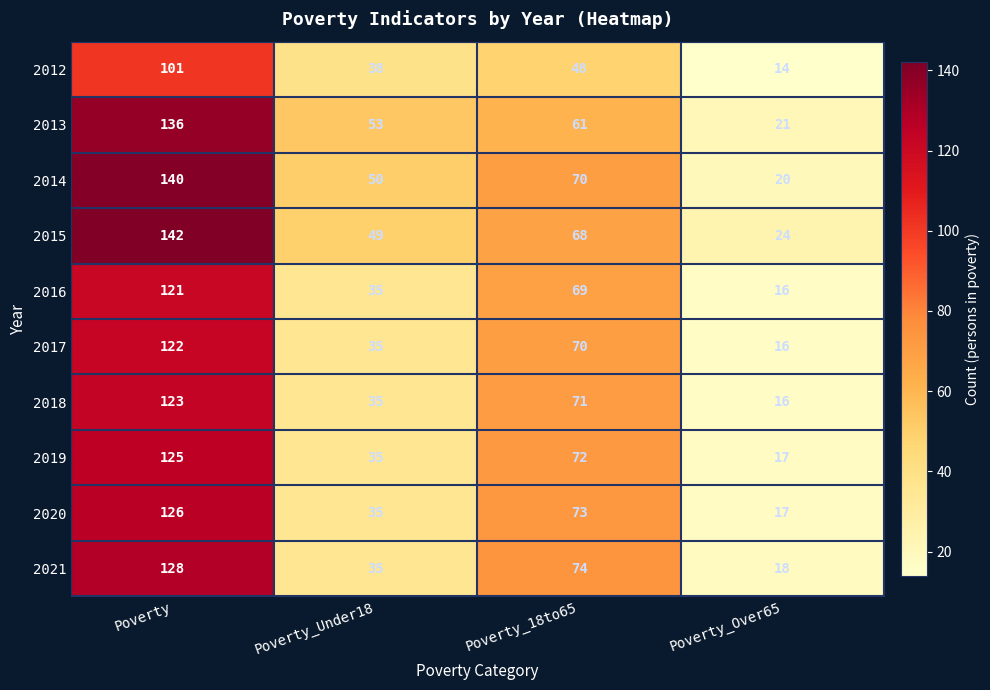

Where is 2017 nearest to the value 69?

Poverty_18to65